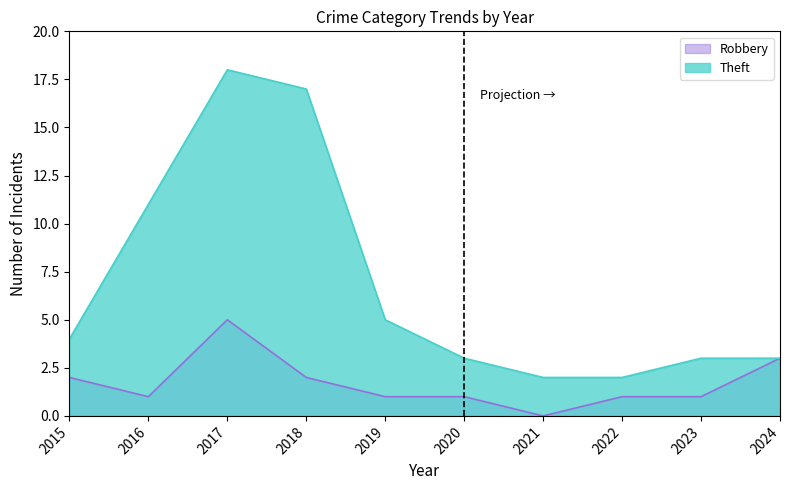

Does the chart have visible grid lines?

No